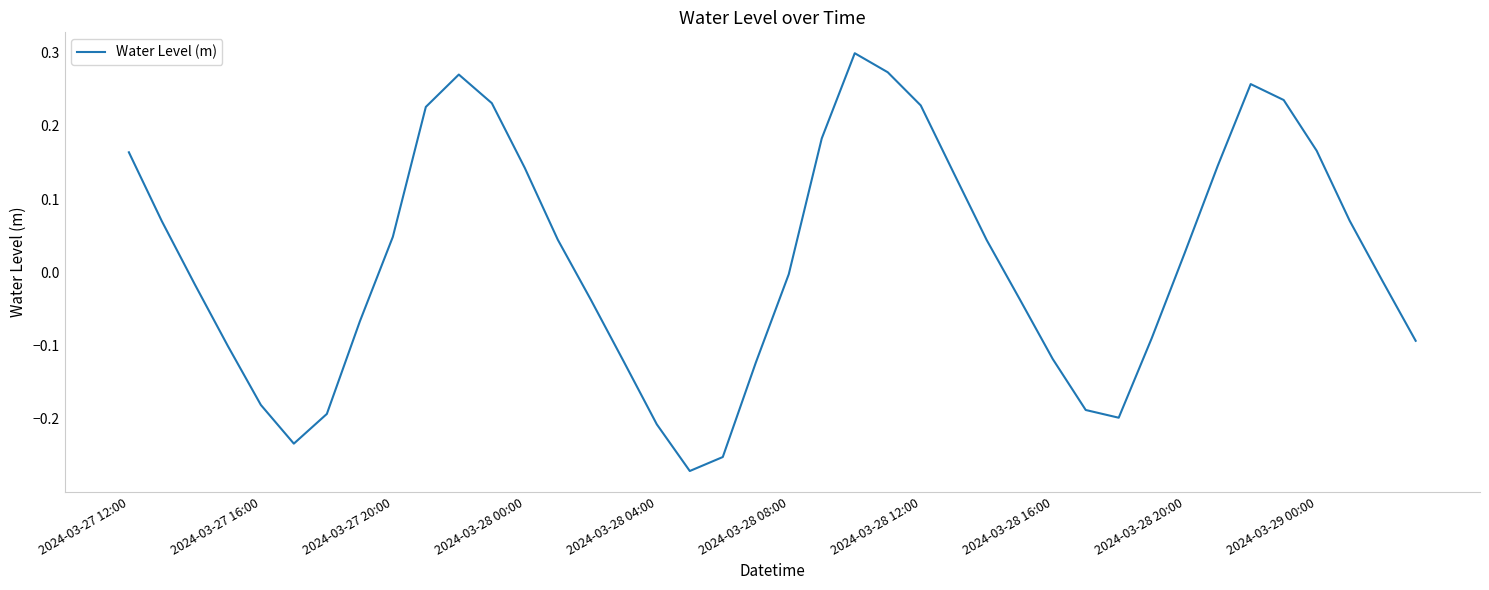

What is the difference between the maximum and minimum values?

0.6